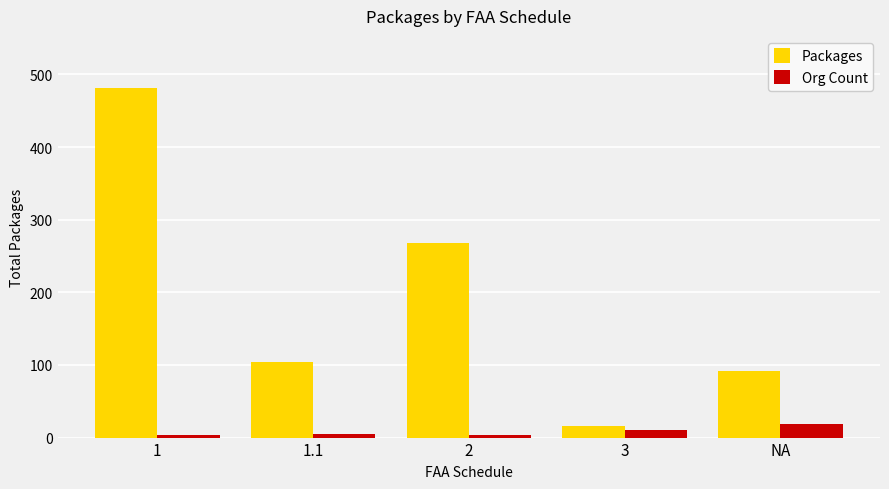

How many bars are there in each group?

2